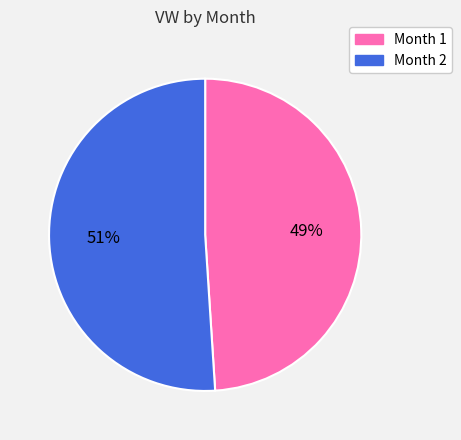

To the nearest percent, what is the difference between the largest and smallest slice percentages?

2%